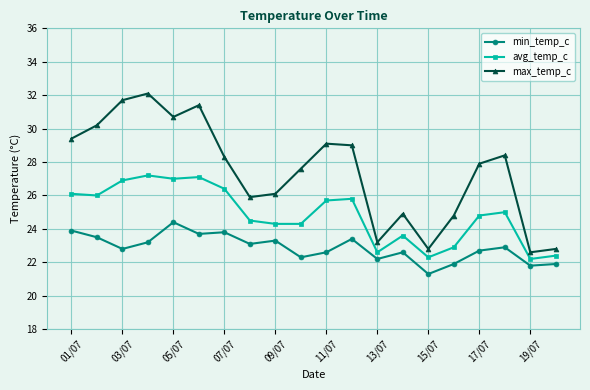

Which series has the largest total across all categories?

max_temp_c